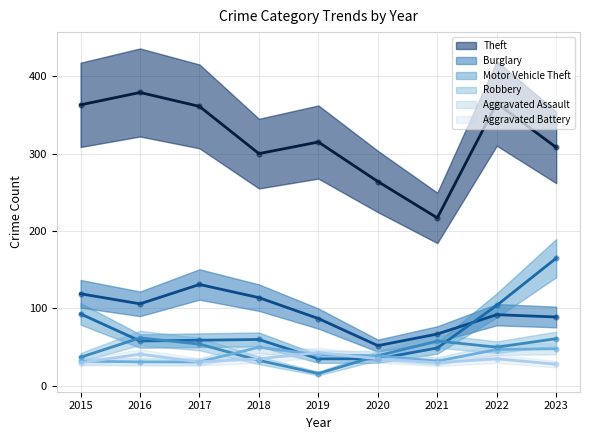

Which series has the widest spread of Y values?

Theft